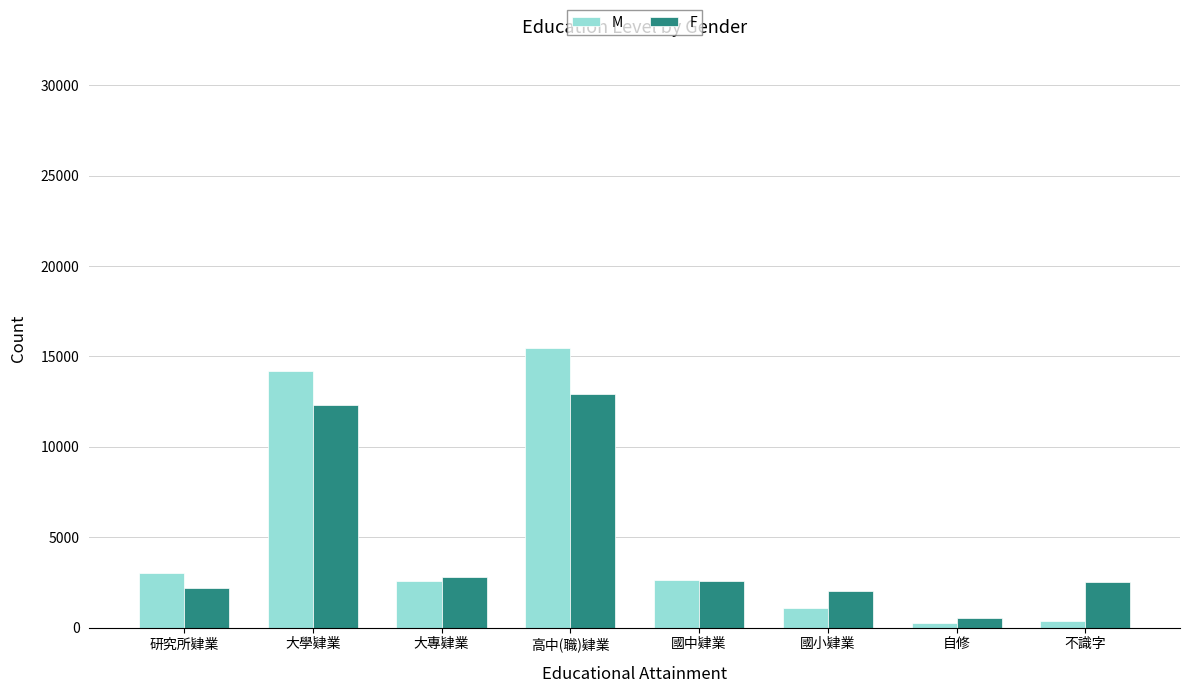

Is it true that M equals 15447 at 高中(職)肄業?

True